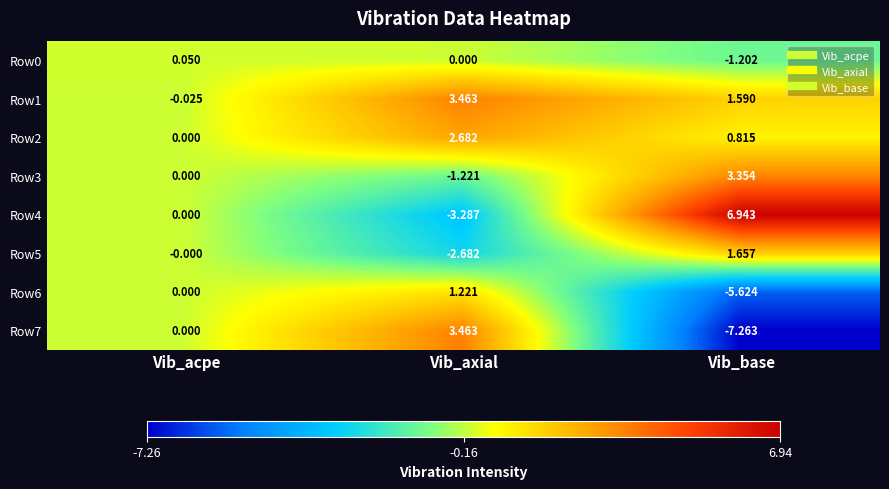

At which label is Row4 closest to 1?

Vib_acpe